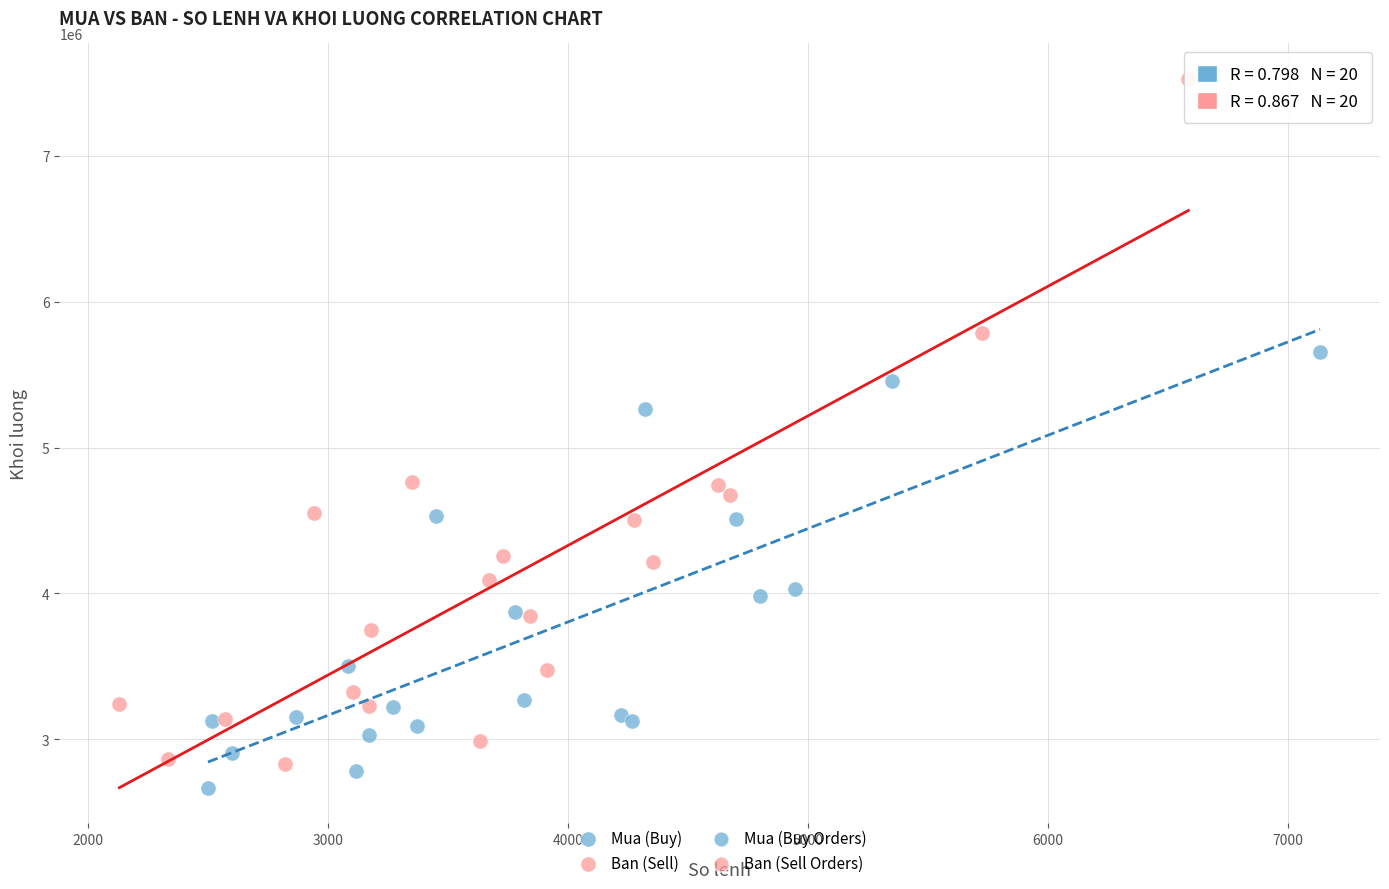

Which series contains the highest Y value?

Ban (Sell)